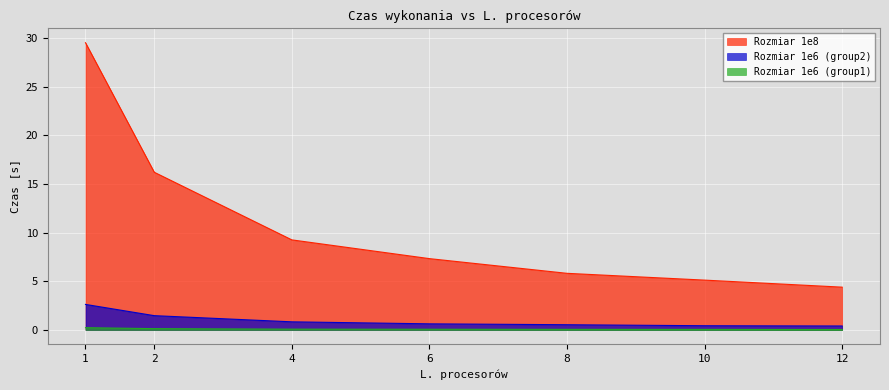

At 2, list the series in order from smallest to largest.

Rozmiar 1e6 (group1), Rozmiar 1e6 (group2), Rozmiar 1e8